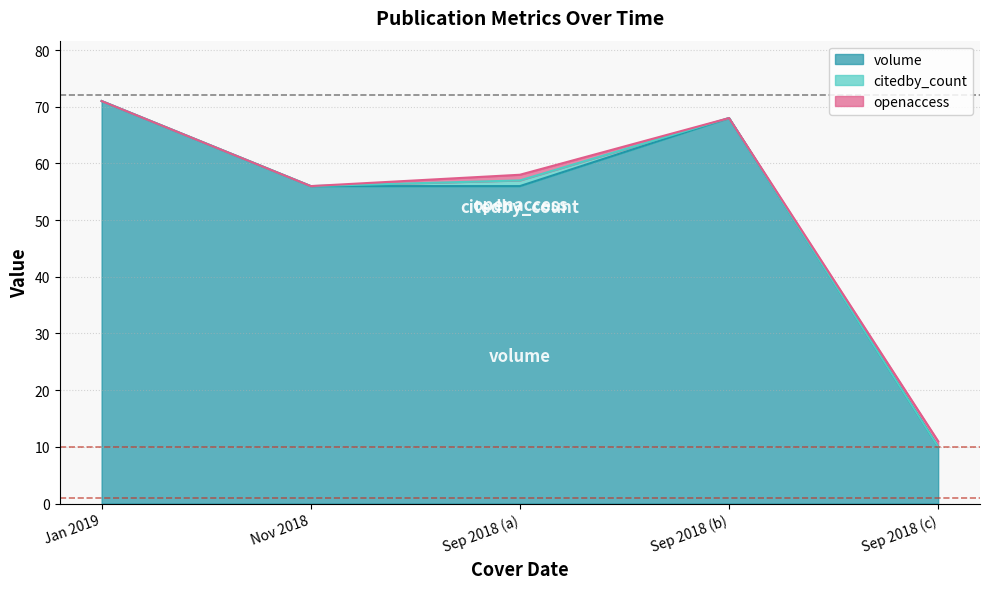

The value of citedby_count at 2019-01-01 is 1. True or false?

False